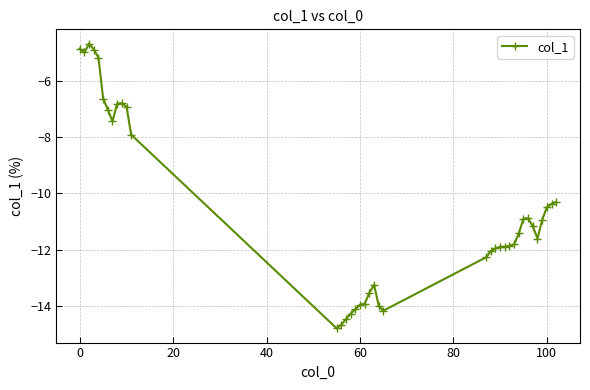

What is the maximum value shown in the chart?

-4.7